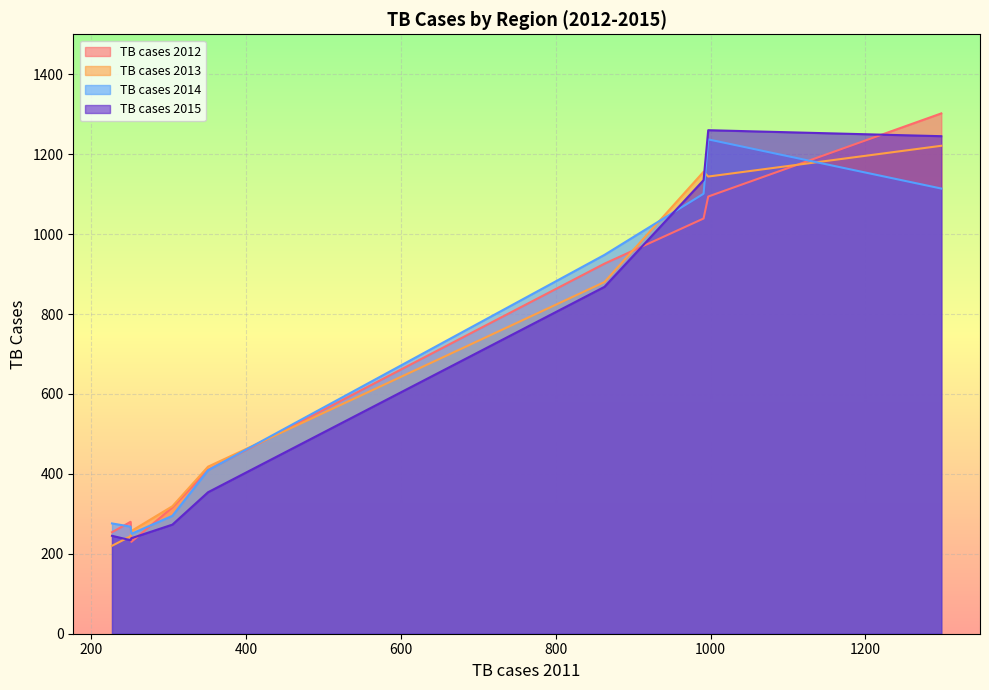

What is the lowest value of the TB cases 2013 series?

220